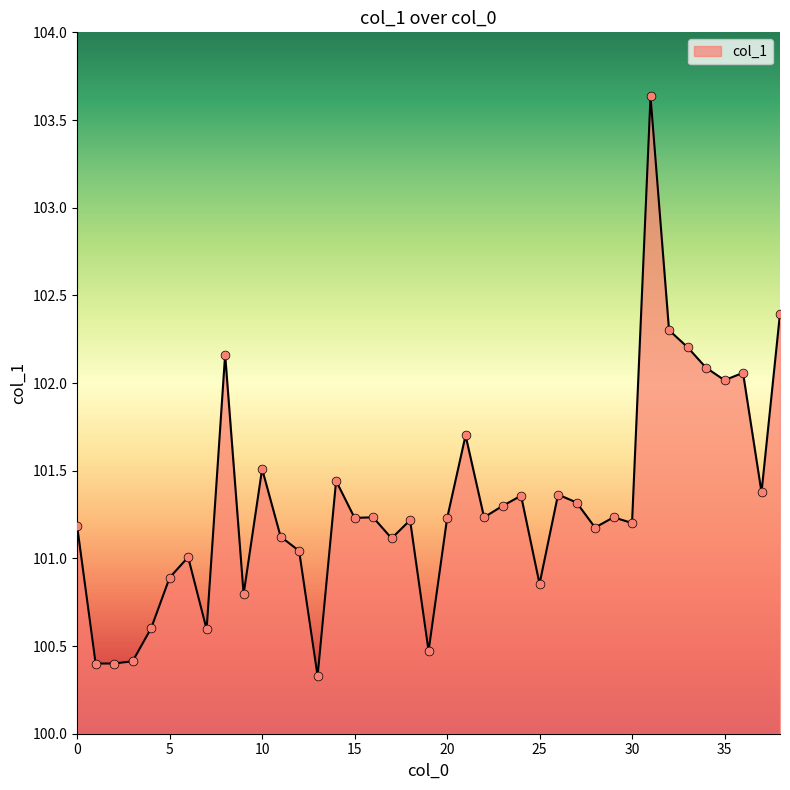

What is the greatest value displayed?

103.6